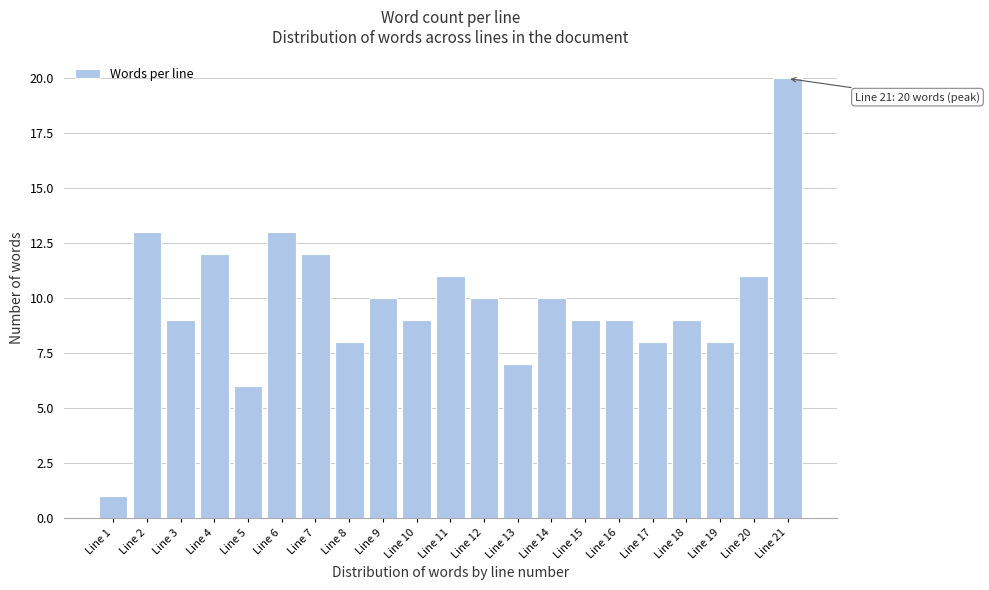

Reading left to right, transcribe all the data shown in this chart.

Line 1=1	Line 2=13	Line 3=9	Line 4=12	Line 5=6	Line 6=13	Line 7=12	Line 8=8	Line 9=10	Line 10=9	Line 11=11	Line 12=10	Line 13=7	Line 14=10	Line 15=9	Line 16=9	Line 17=8	Line 18=9	Line 19=8	Line 20=11	Line 21=20